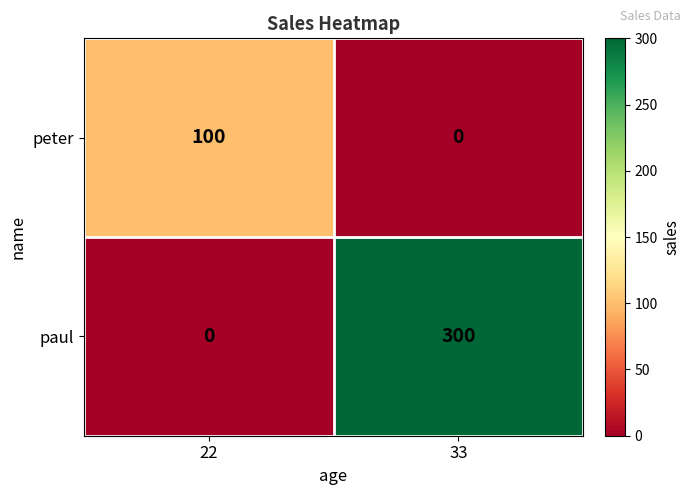

Reading left to right, list all the values displayed in this chart.

peter: 22=100	33=0
paul: 22=0	33=300